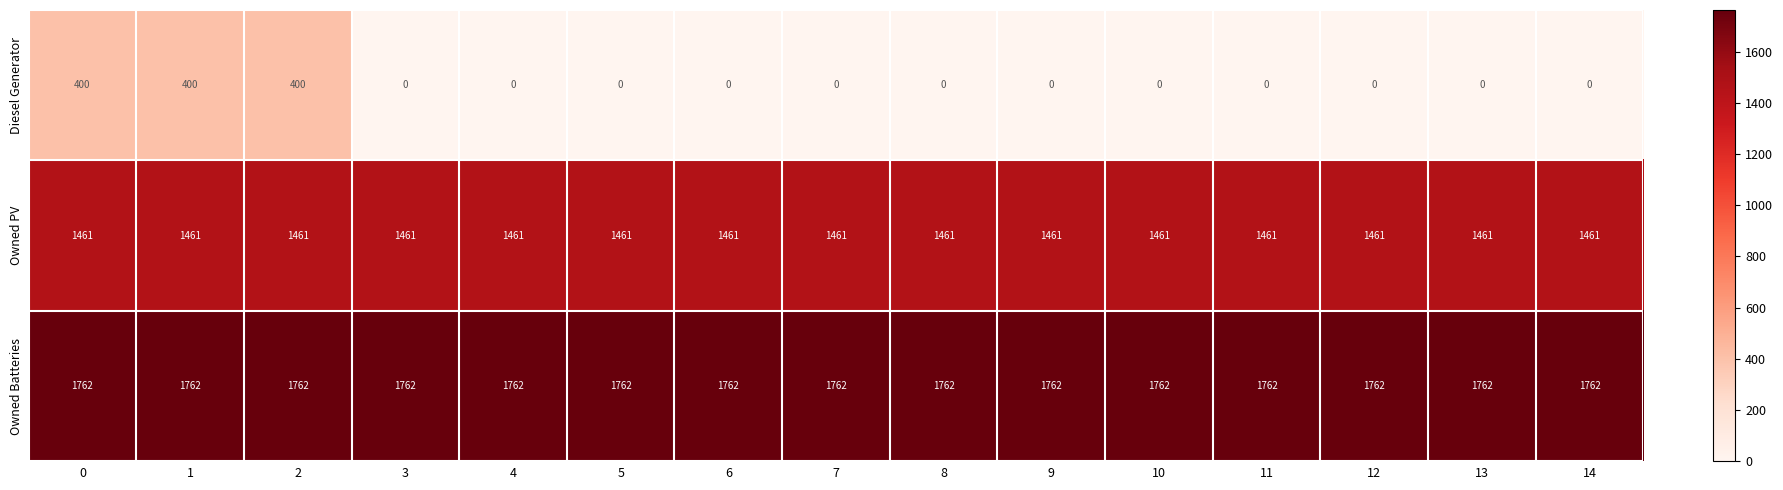

Rank the series by their average value, from lowest to highest.

Diesel Generator, Owned PV, Owned Batteries